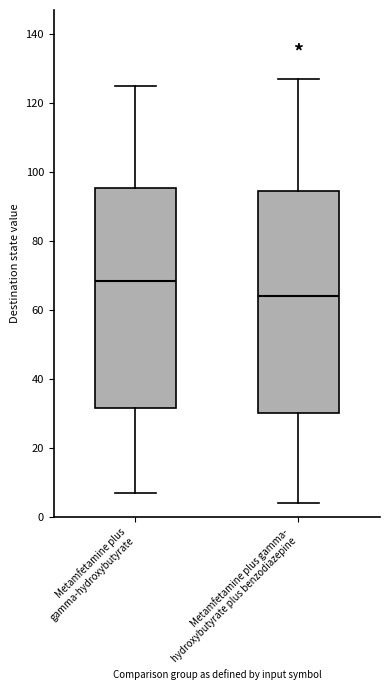

Reading left to right, transcribe this box plot: for each box, give where its median line is, the range the box spans, and where its two whiskers end, as read against the y-axis. The values are not printed on the chart, so give them approximately, as read against the axis.

Metamfetamine plus gamma-hydroxybutyrate: median 68, box 32 to 96, whiskers 8 to 126
Metamfetamine plus gamma- hydroxybutyrate plus benzodiazepine: median 64, box 30 to 94, whiskers 4 to 128